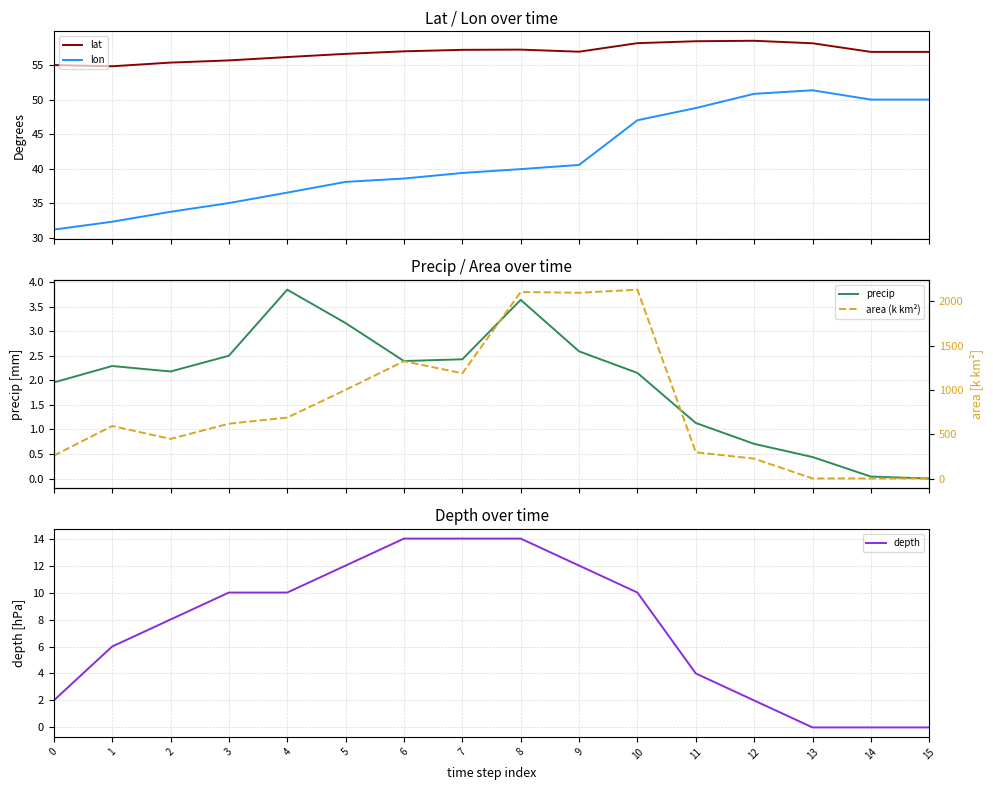

How many values in area (k km²) are above zero?

15